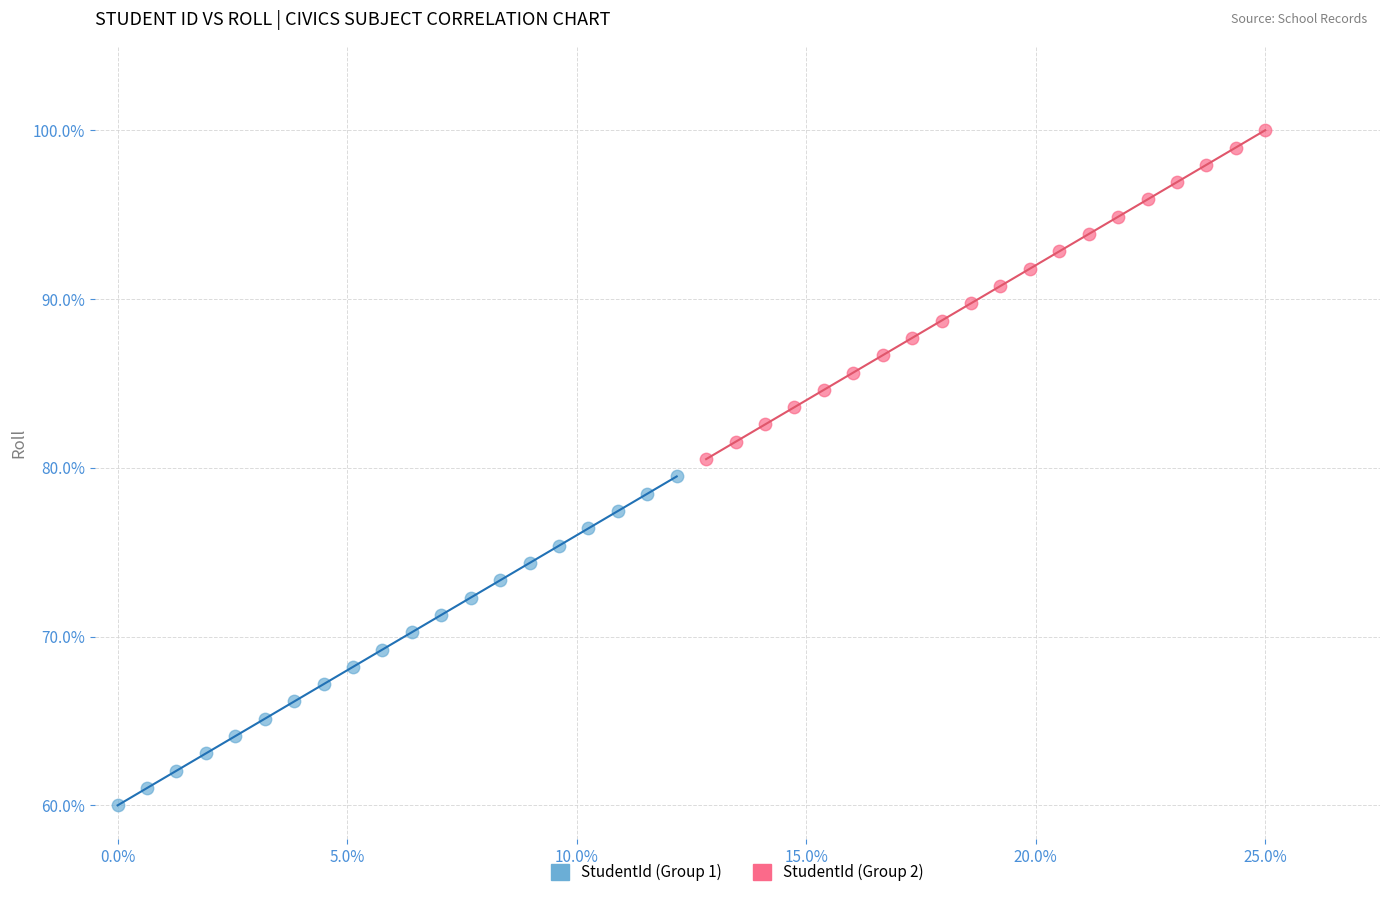

What are all the series names shown in the legend?

StudentId (Group 1), StudentId (Group 2)